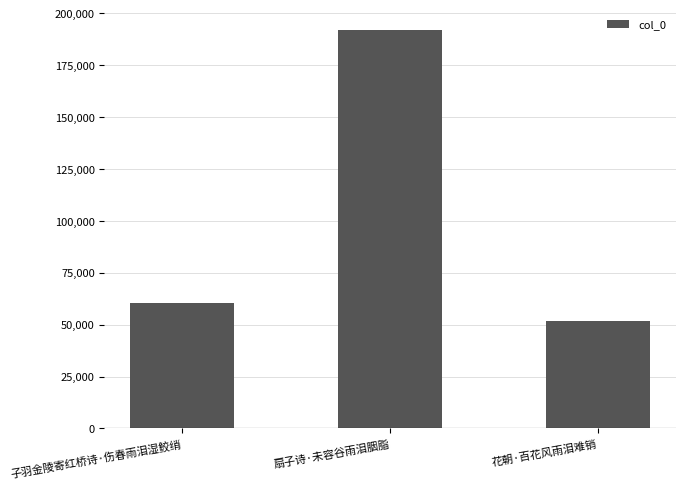

The chart shows a value of 51776 at 花朝·百花风雨泪难销. True or false?

True